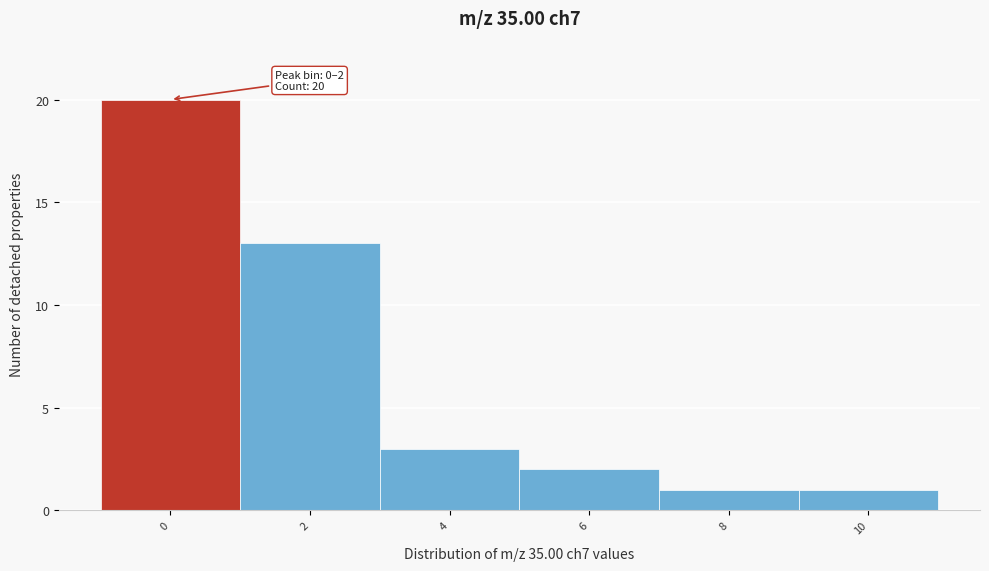

Reading left to right, list all the values displayed in this chart.

20	13	3	2	1	1